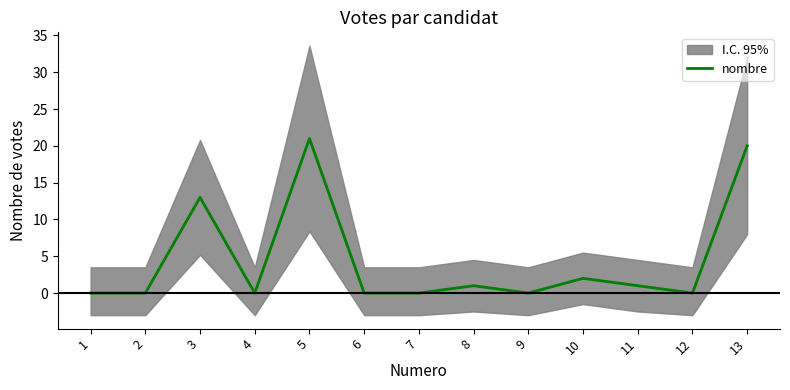

How many values are above zero?

6